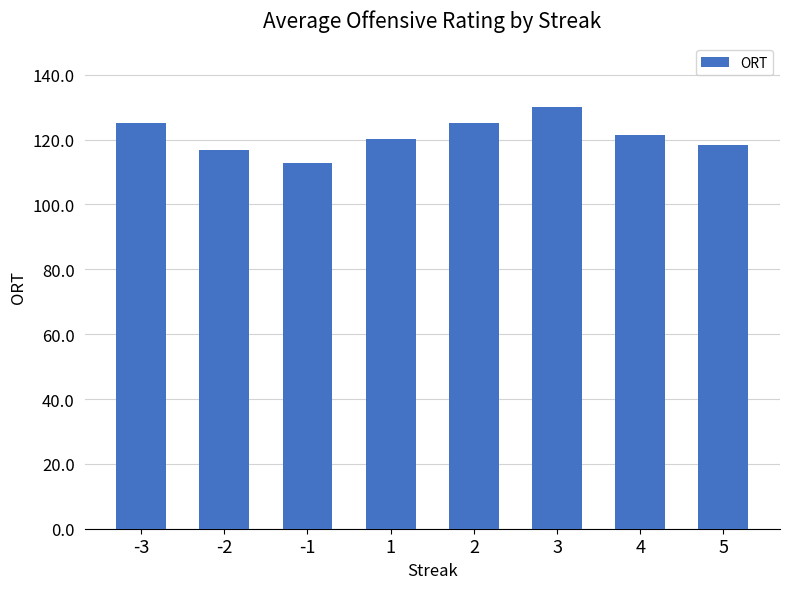

Count the number of categories in the chart.

8